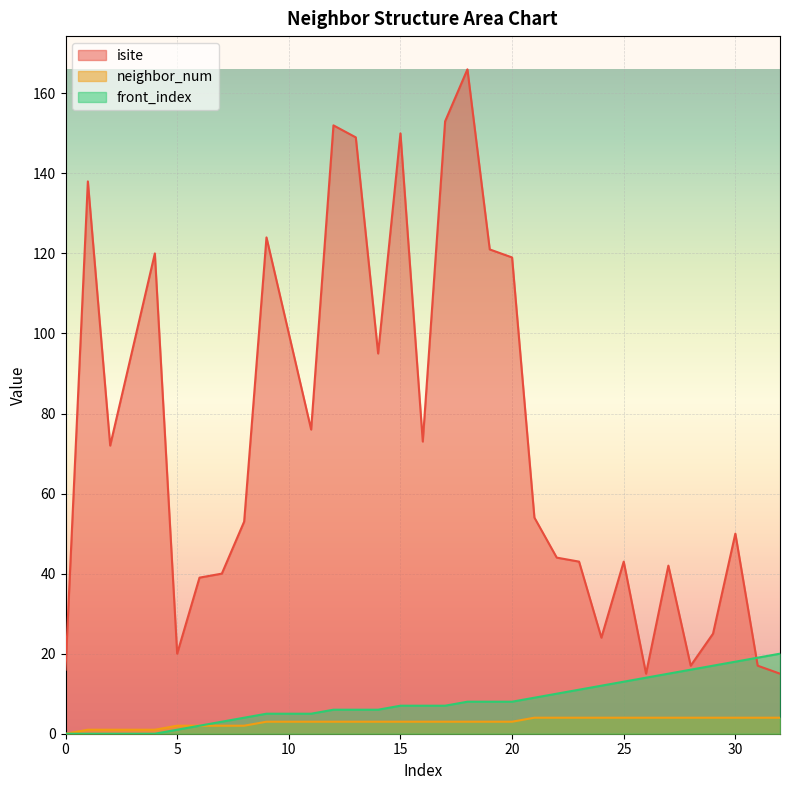

What are all the series names shown in the legend?

isite, neighbor_num, front_index